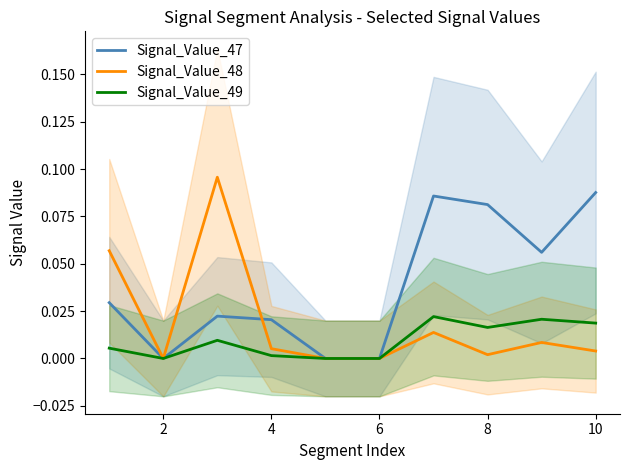

The value of Signal_Value_49 at 6 is 0.0. True or false?

True